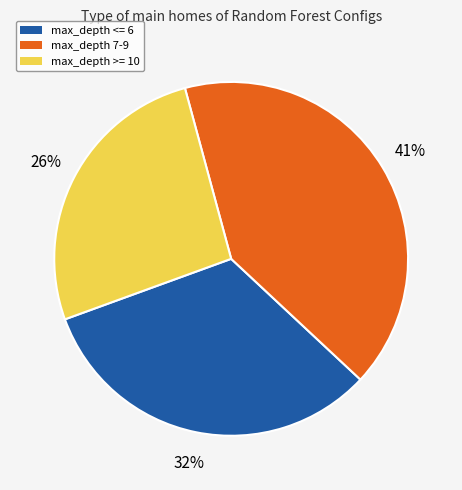

Is there any slice that represents more than half of the pie?

No